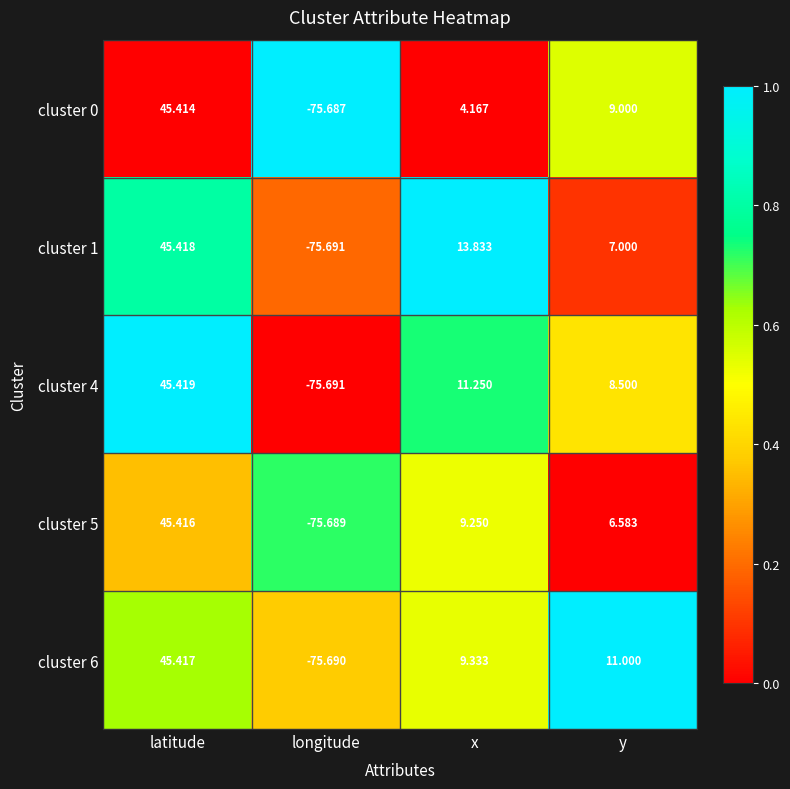

Is the value of cluster 0 at longitude greater than the value of cluster 5 at y?

No